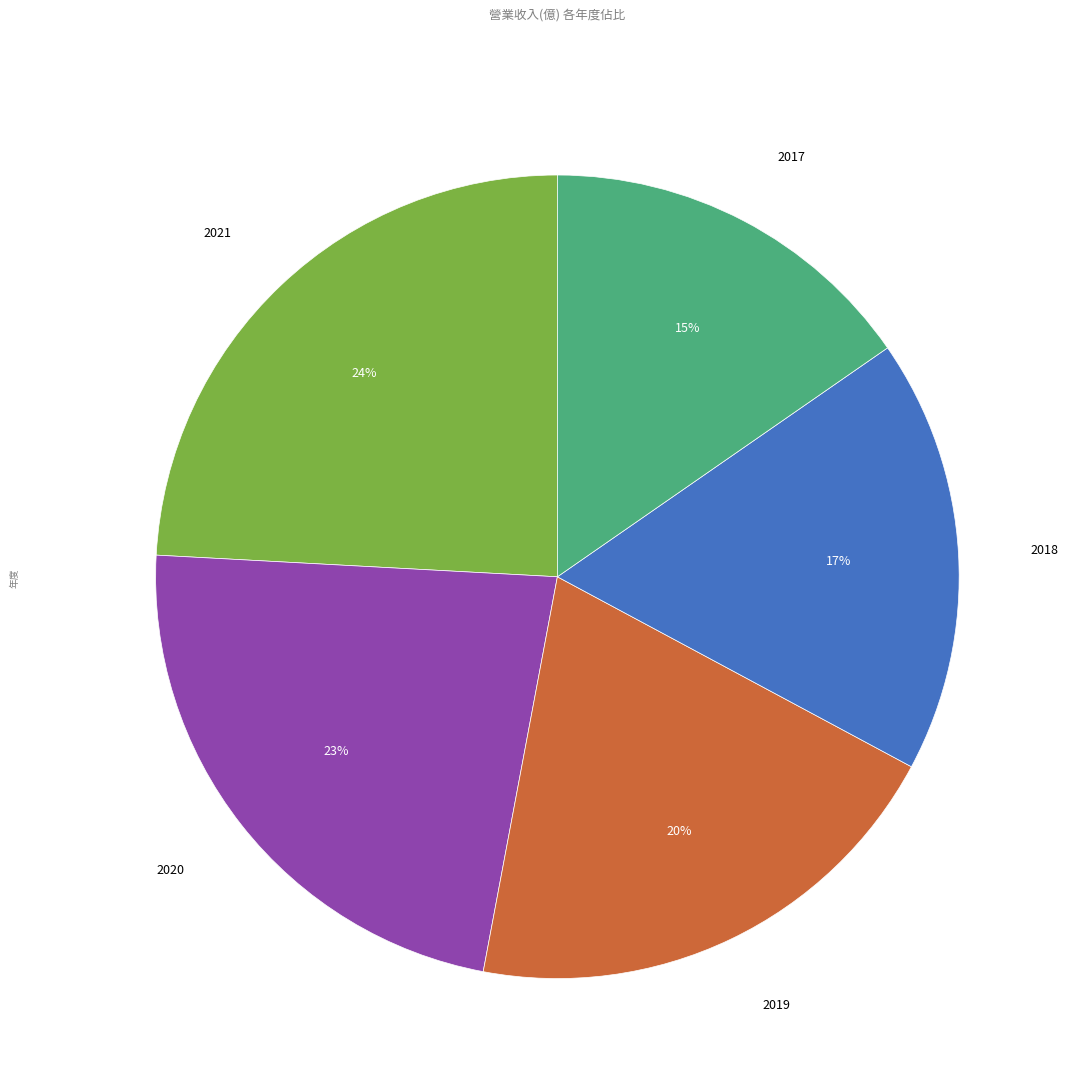

Is there a majority slice in this chart?

No